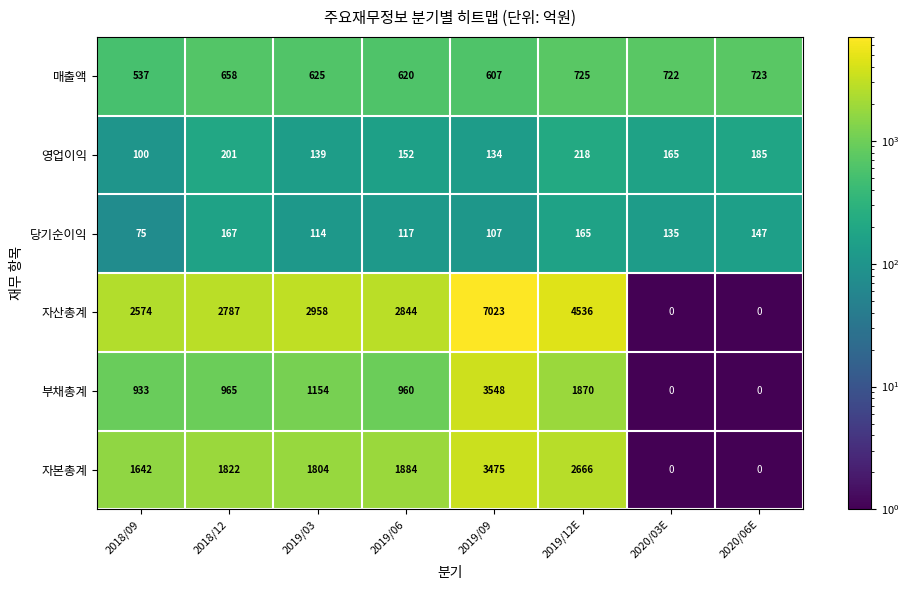

Which label corresponds to the largest value in the chart?

2019/09